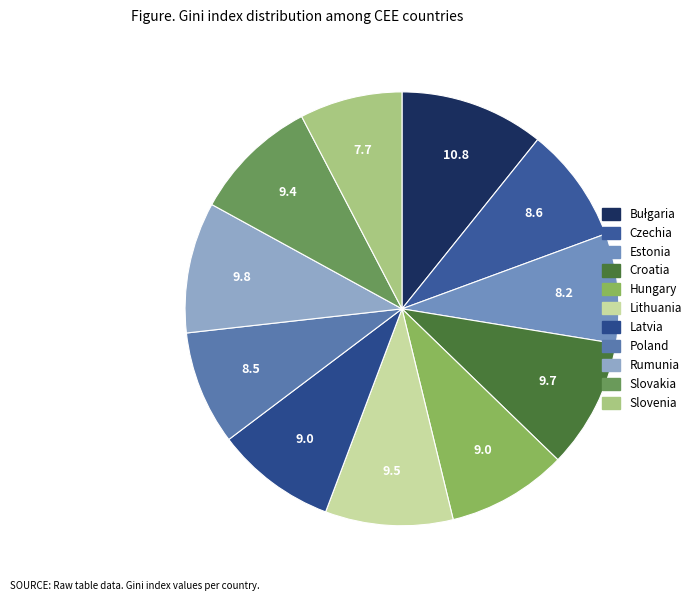

How many segments does this pie chart have?

11